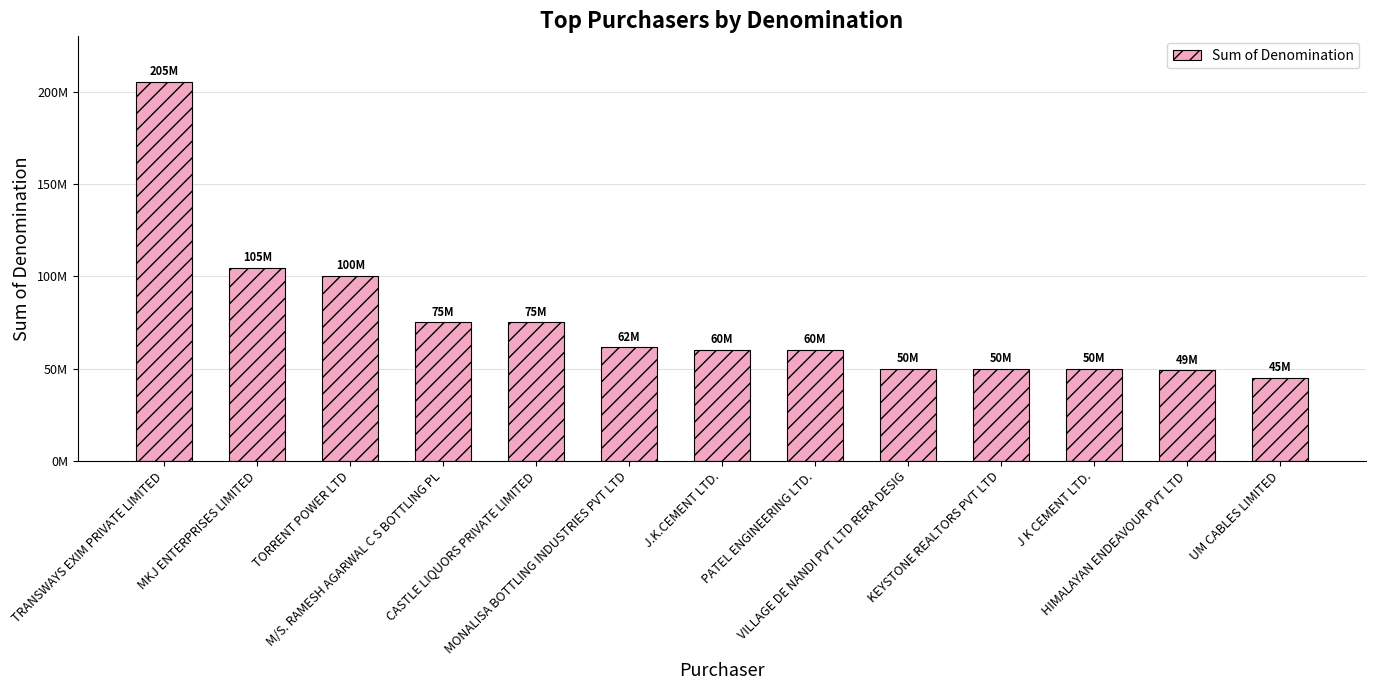

At which label is the value closest to 125105000?

MKJ ENTERPRISES LIMITED